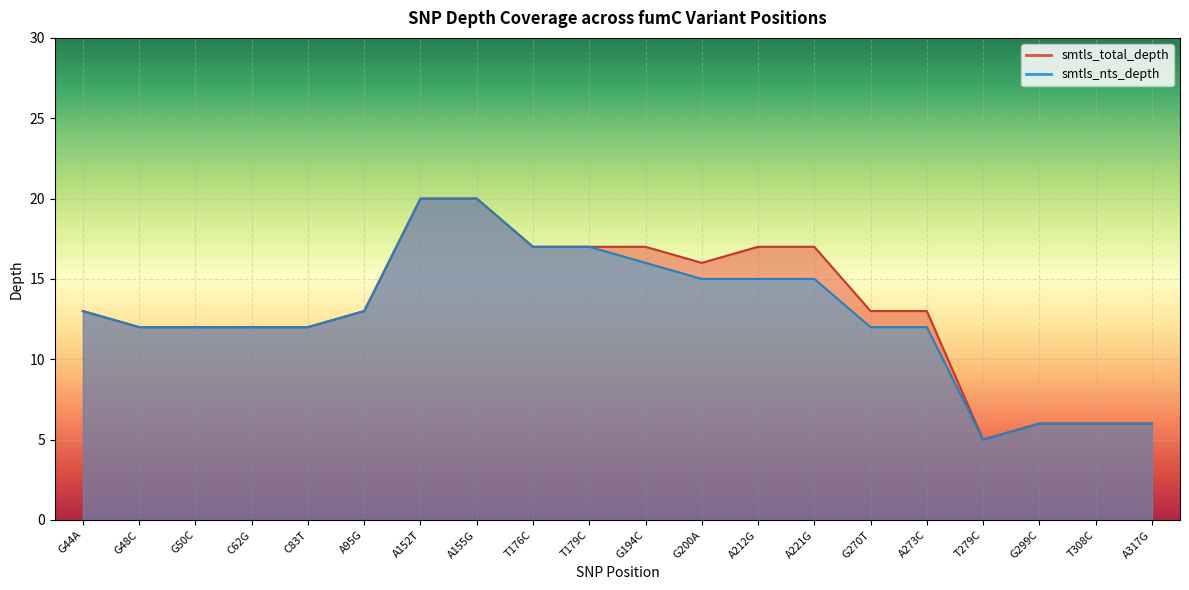

At which label does smtls_nts_depth first exceed 13?

A152T